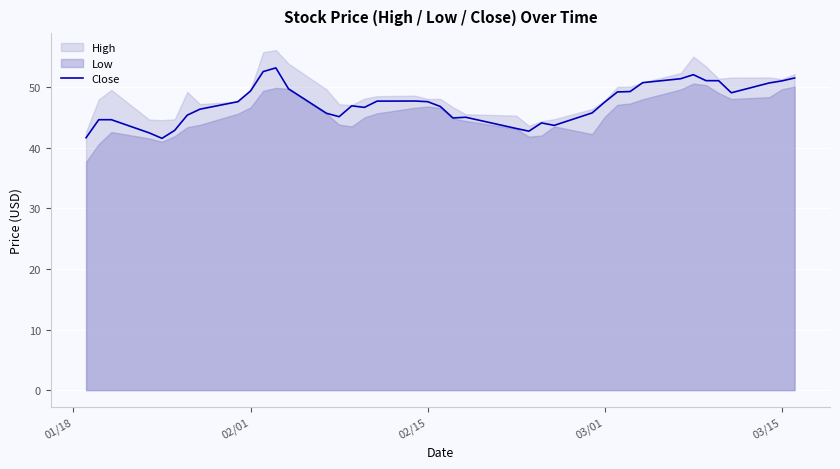

What is the minimum value for Close?

41.6